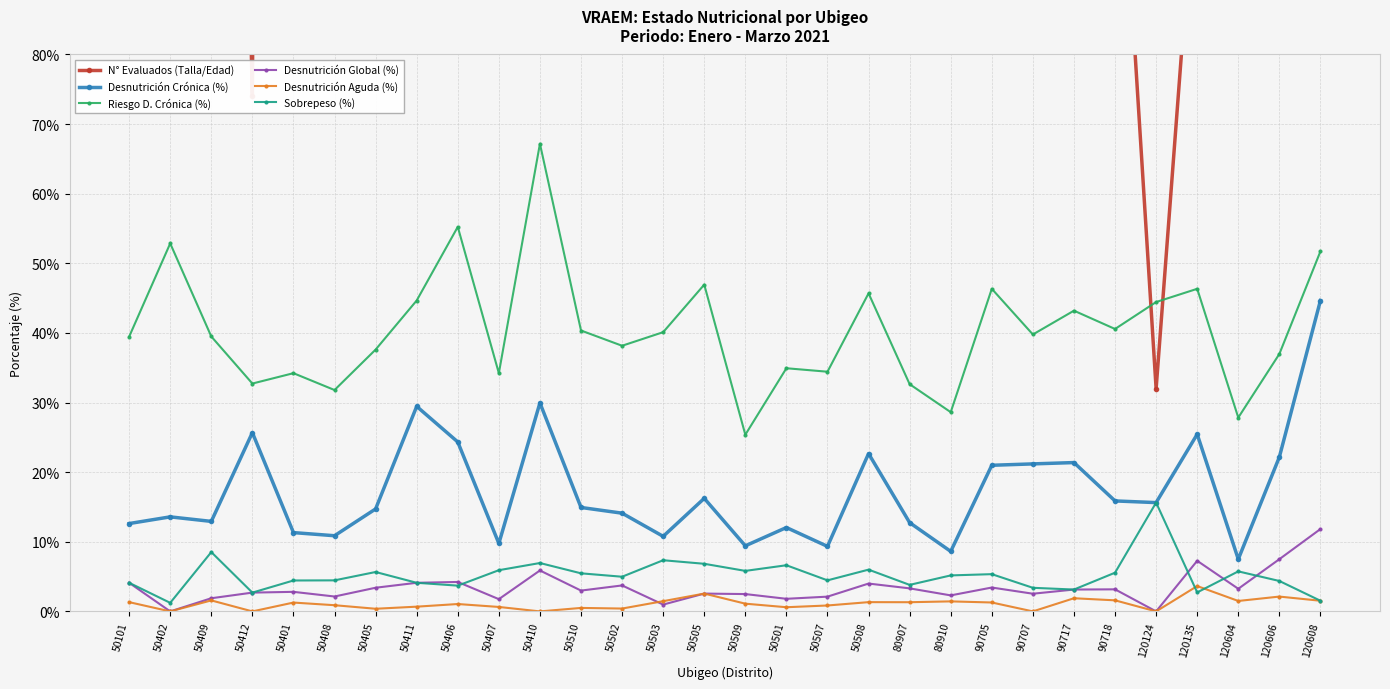

True or false: Riesgo D. Crónica (%) has a value of 32.7 at 50412.

True